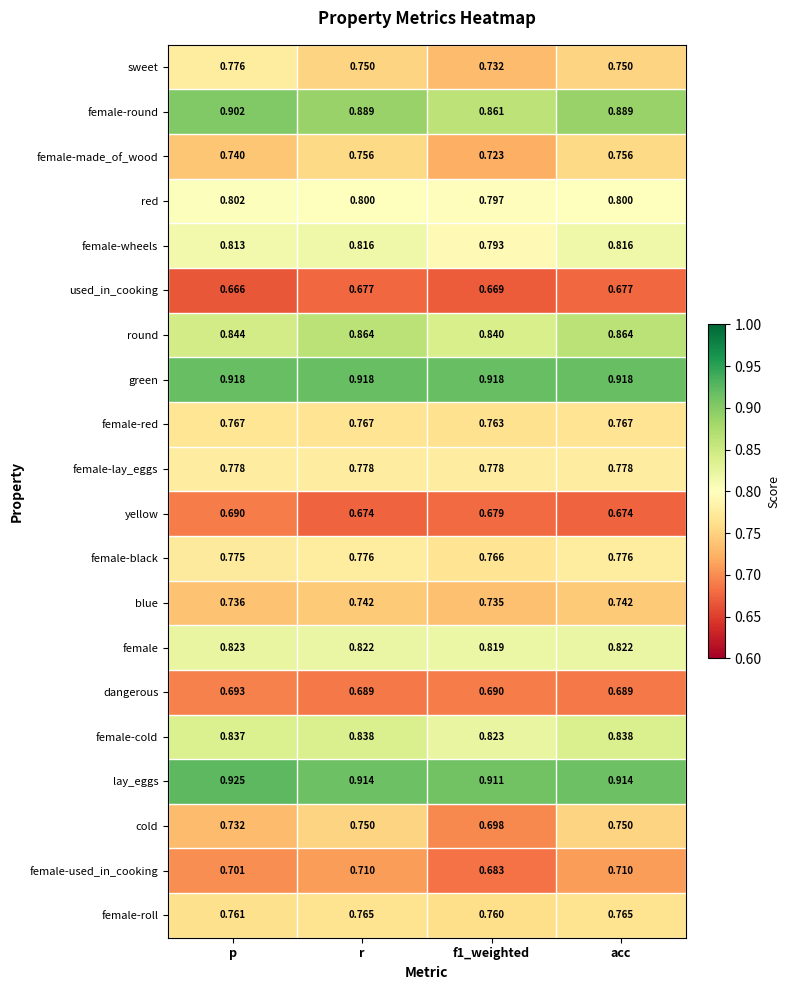

Which series has the largest total across all categories?

green